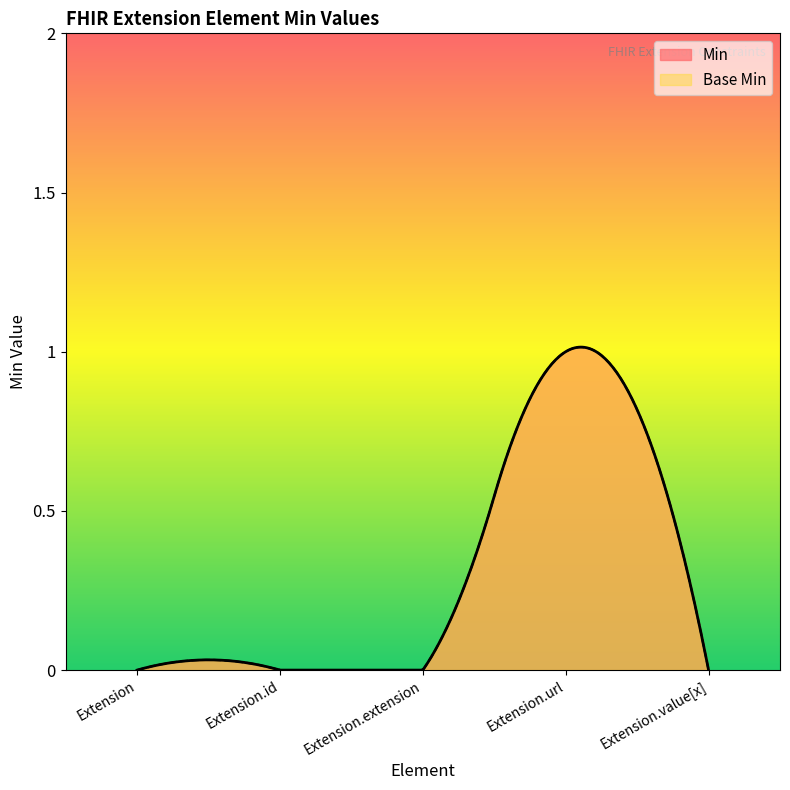

Reading left to right, transcribe all the data shown in this chart.

Min: 0	0	0	1	0
Base Min: 0	0	0	1	0